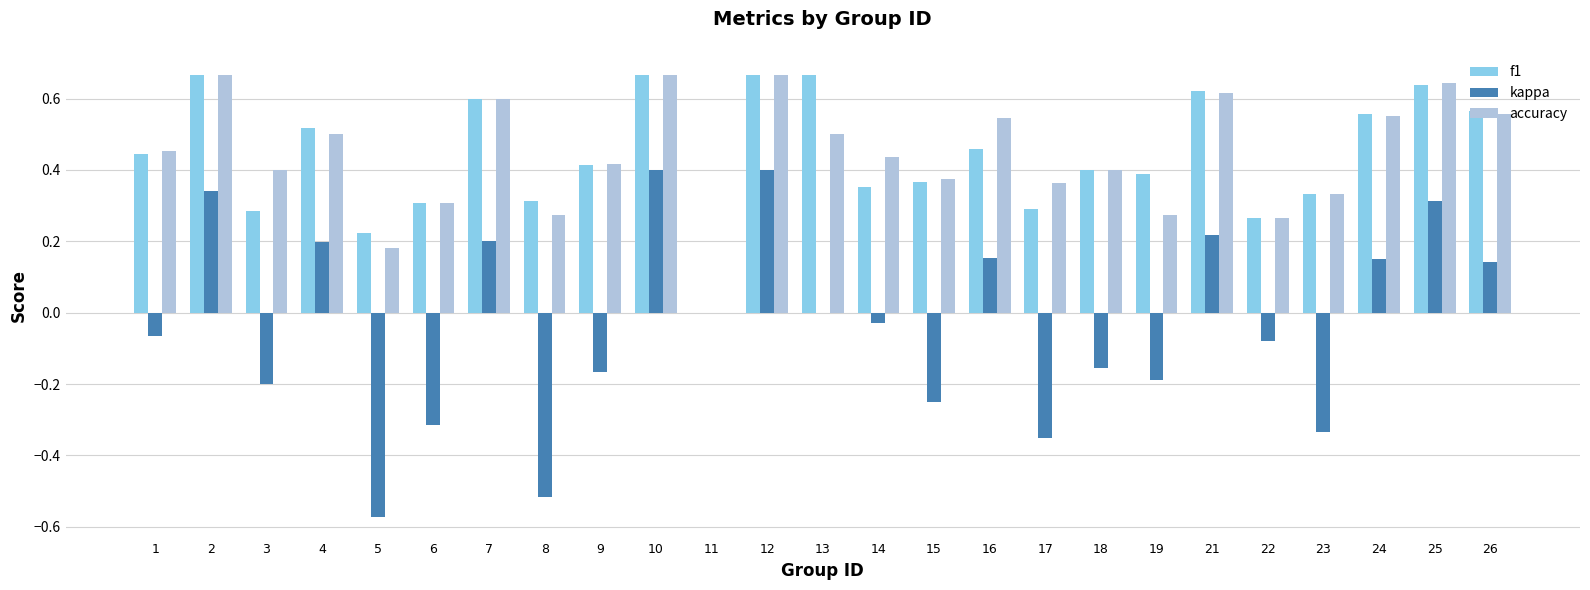

What is the sum of all accuracy values?

11.0